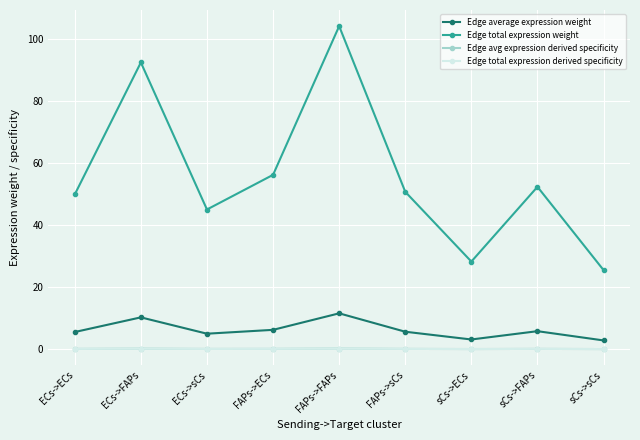

Does the chart have visible grid lines?

Yes